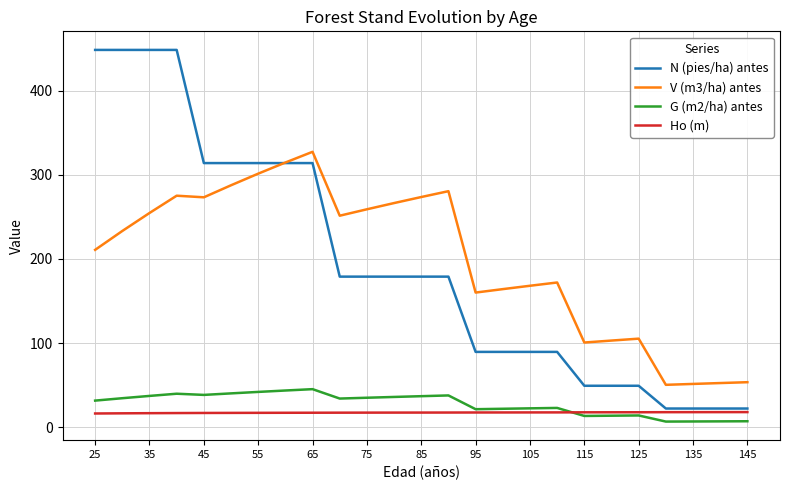

How many distinct data groups are displayed?

4